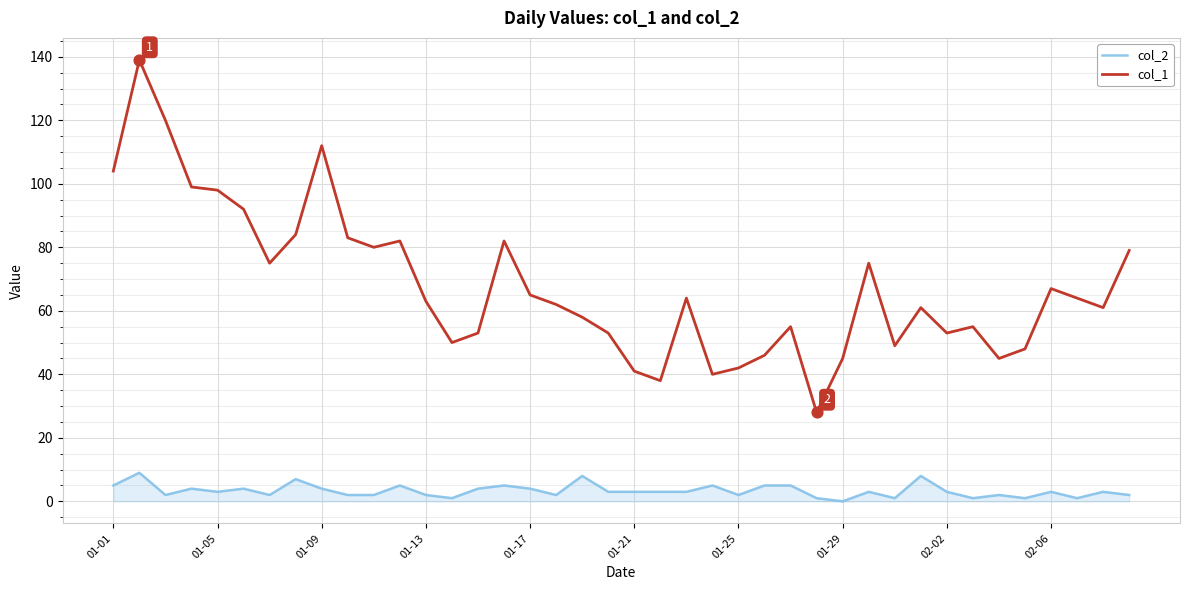

What are all the series names shown in the legend?

col_2, col_1